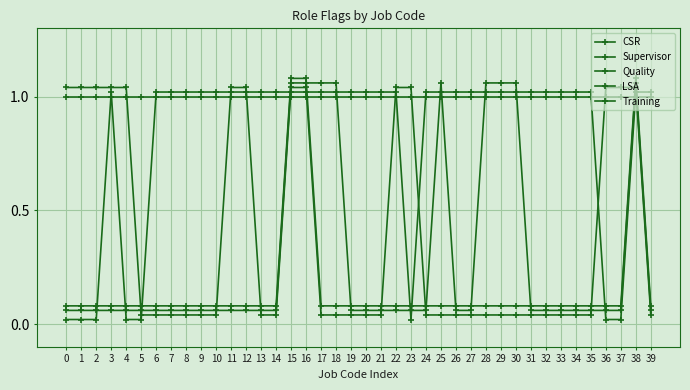

How many lines are shown in the chart?

5